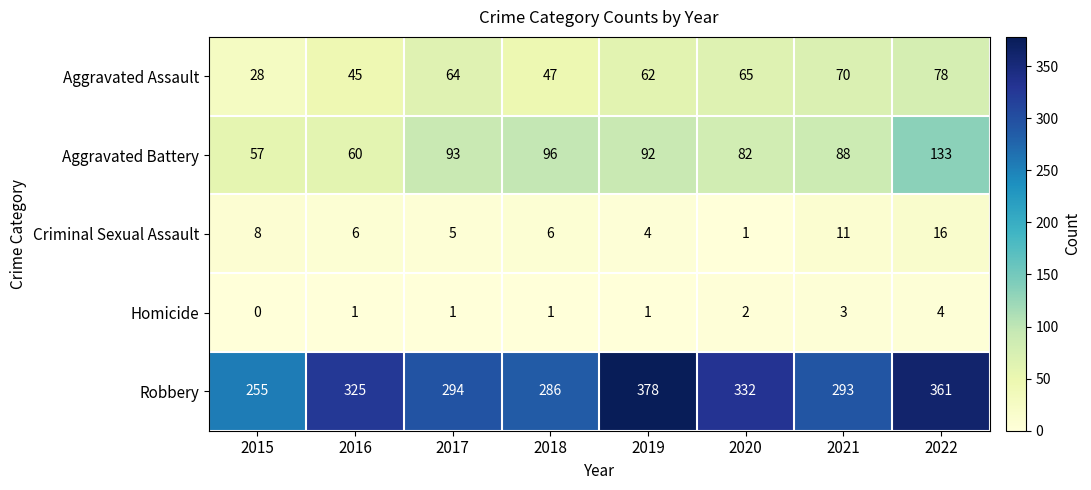

The Aggravated Battery series shows 66 at 2018. True or false?

False